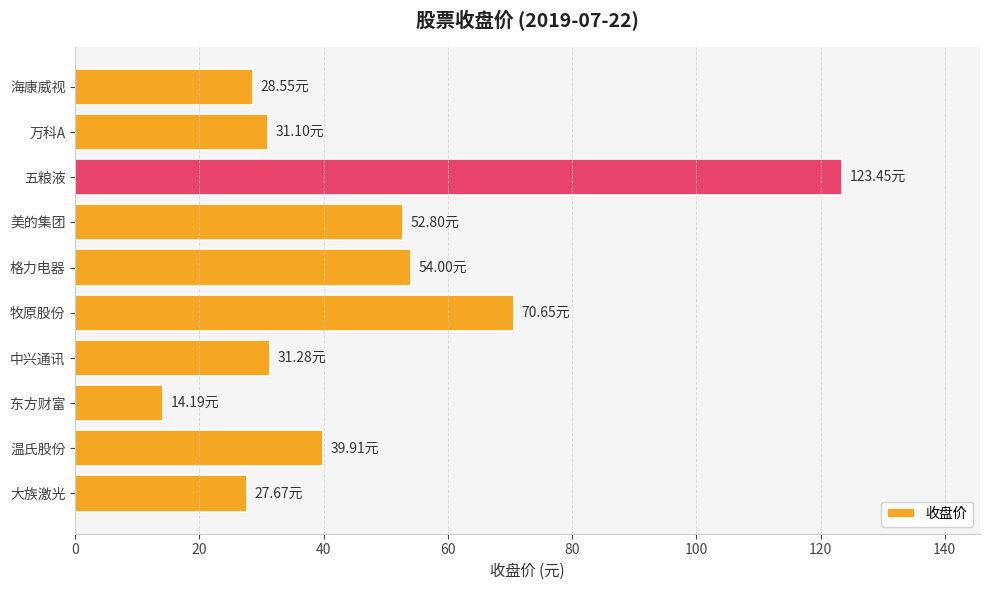

How many values are below 39?

5